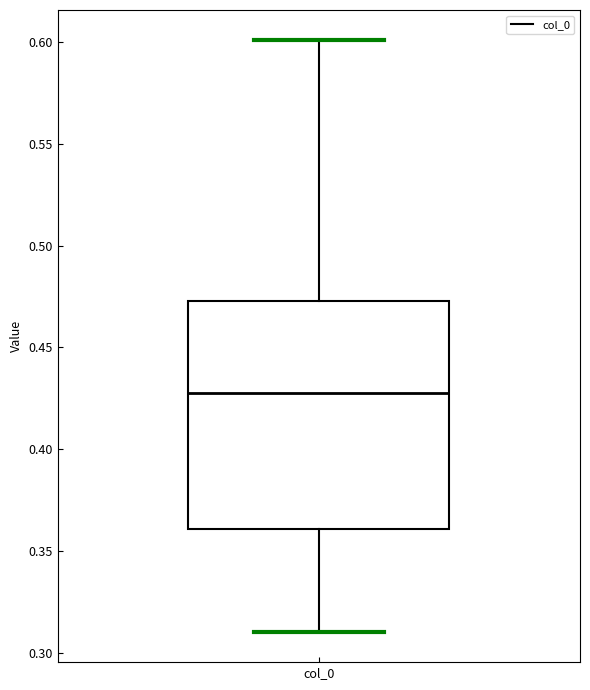

Where does the lower whisker of the box for col_0 end on the y-axis? The values are not printed on the chart, so give them approximately, as read against the axis.

0.310